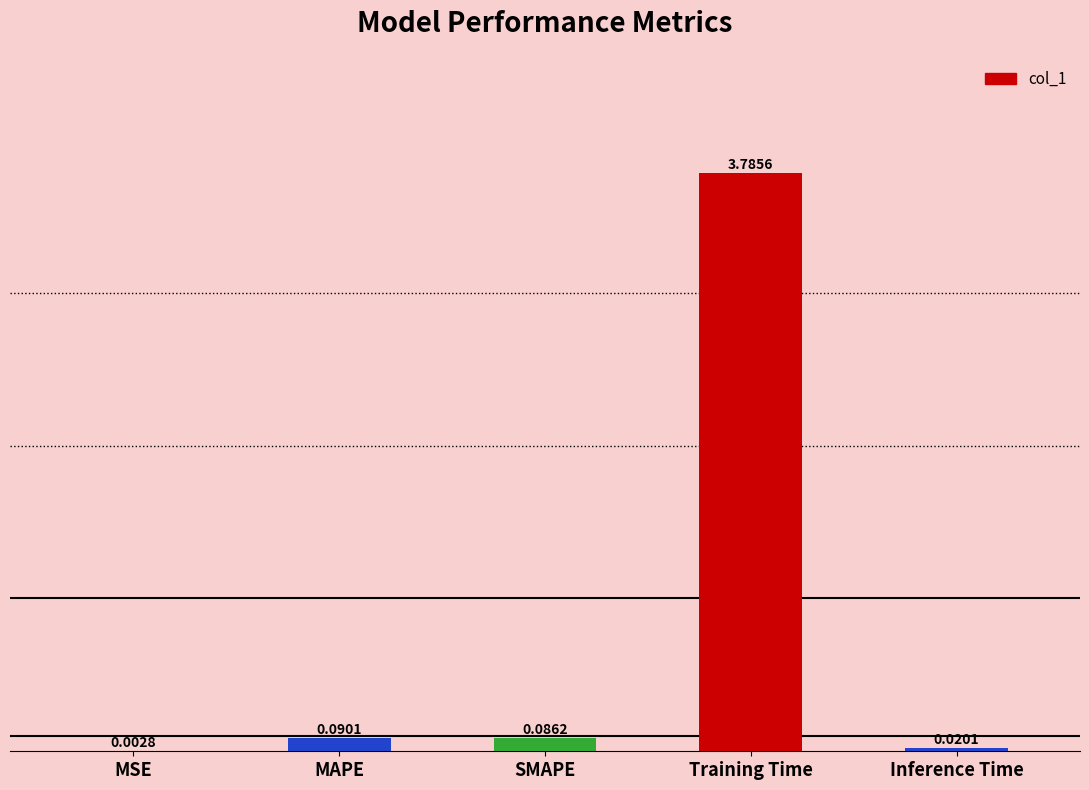

At which category does the chart reach its peak across all series?

Training Time